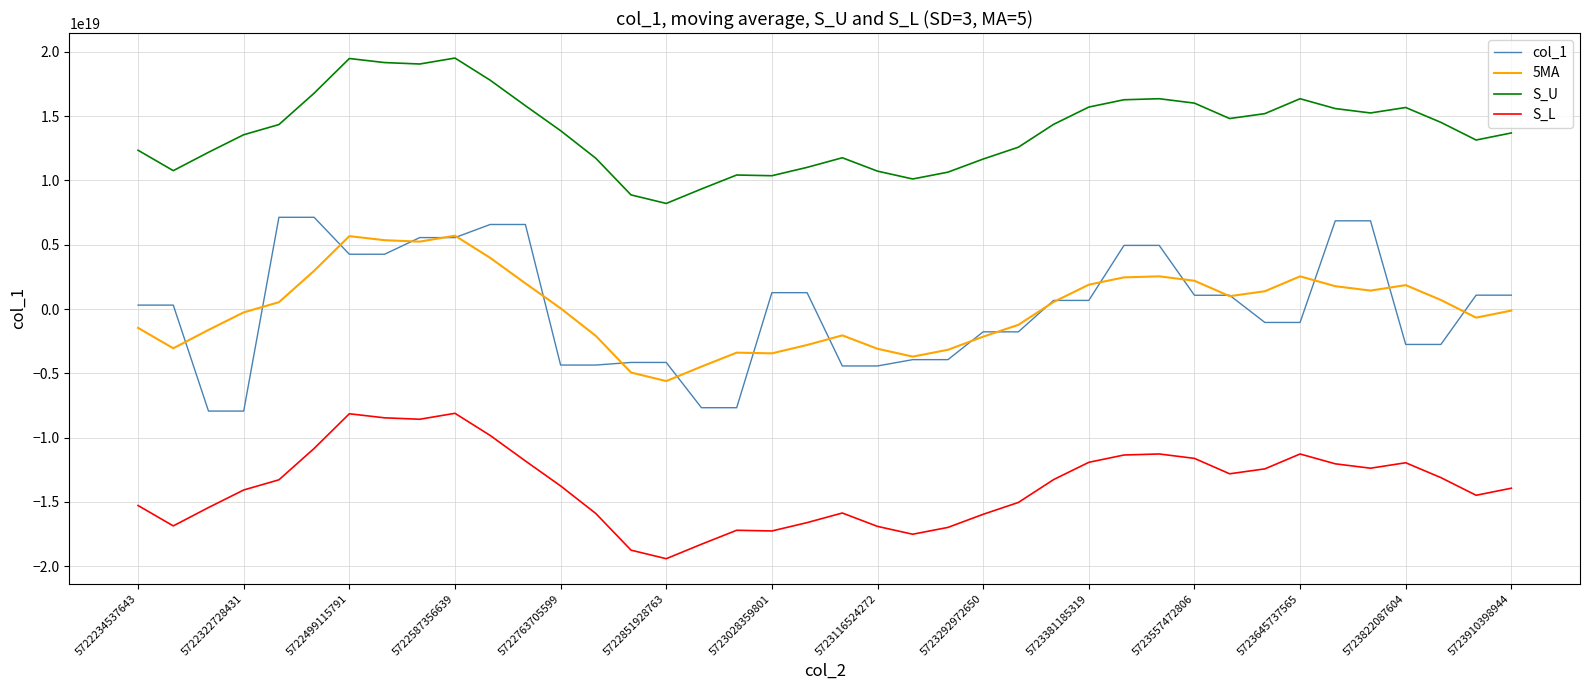

In S_U, how many points are higher than both neighbors (excluding endpoints)?

7